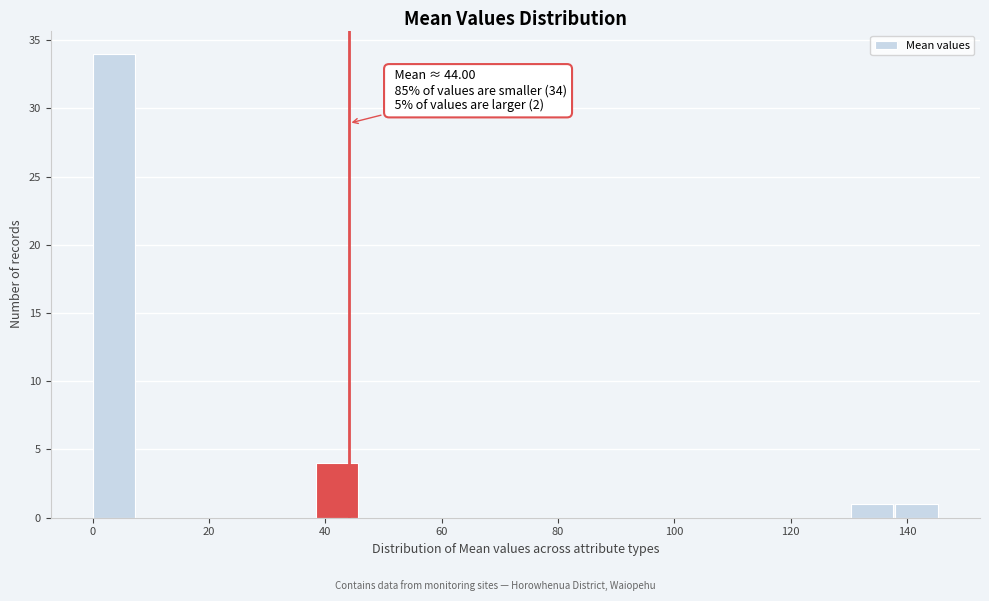

Read against the x-axis, roughly where is the centre of the tallest bar?

4